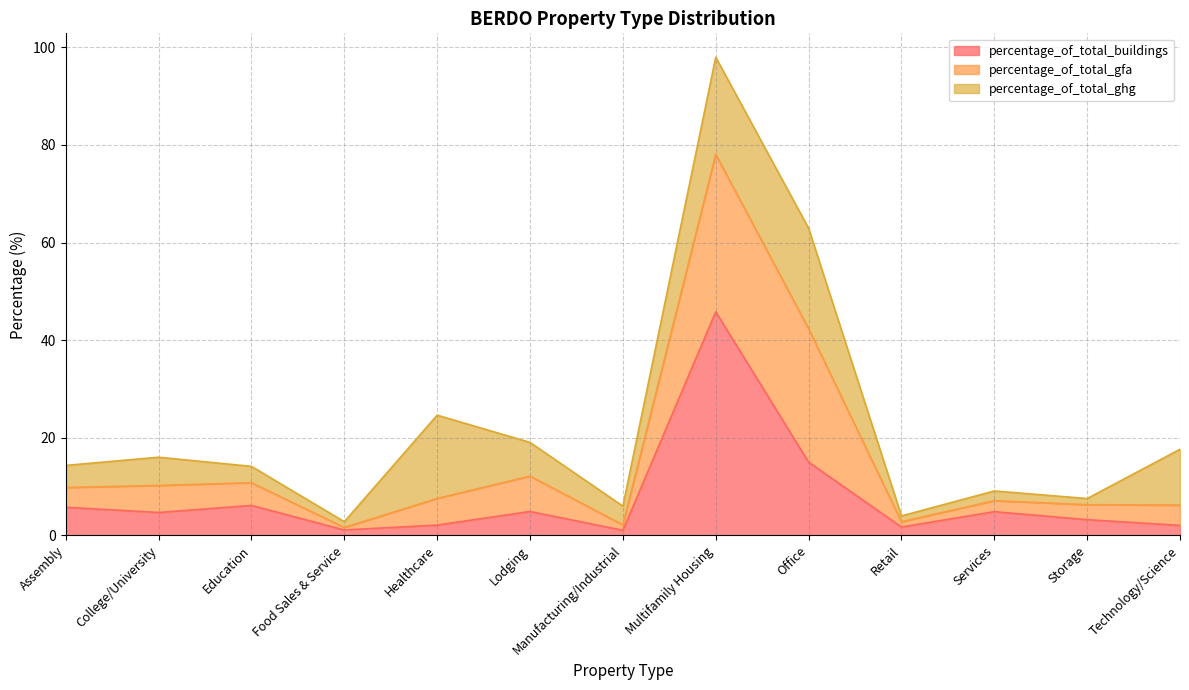

Does the chart display data point markers on the line(s)?

No